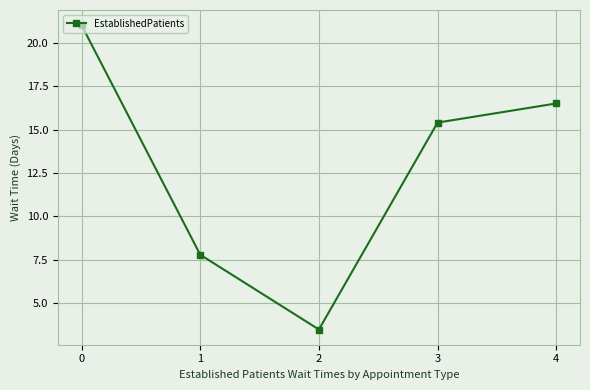

What is the average value?

12.8